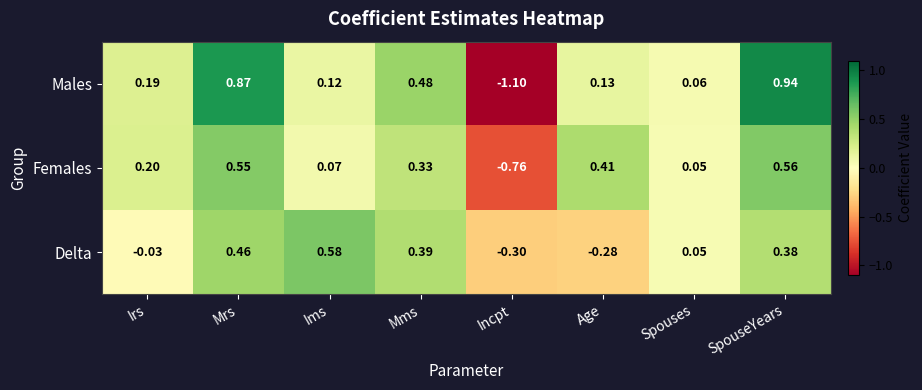

Where is Males nearest to the value 0?

Spouses